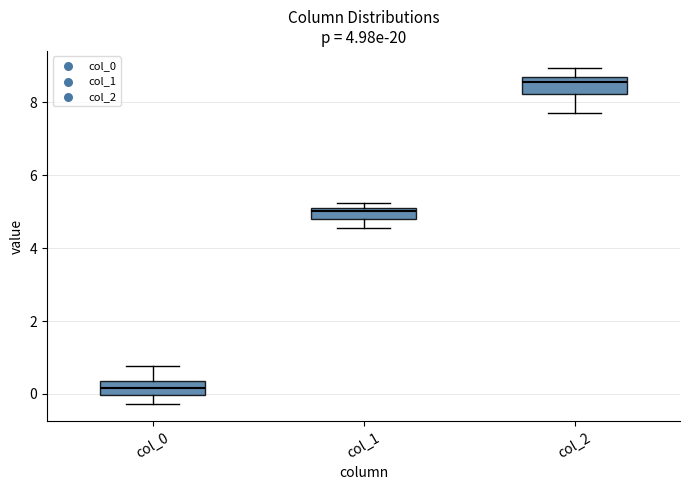

Where is the upper edge of the box for col_0 on the y-axis? The values are not printed on the chart, so give them approximately, as read against the axis.

0.4